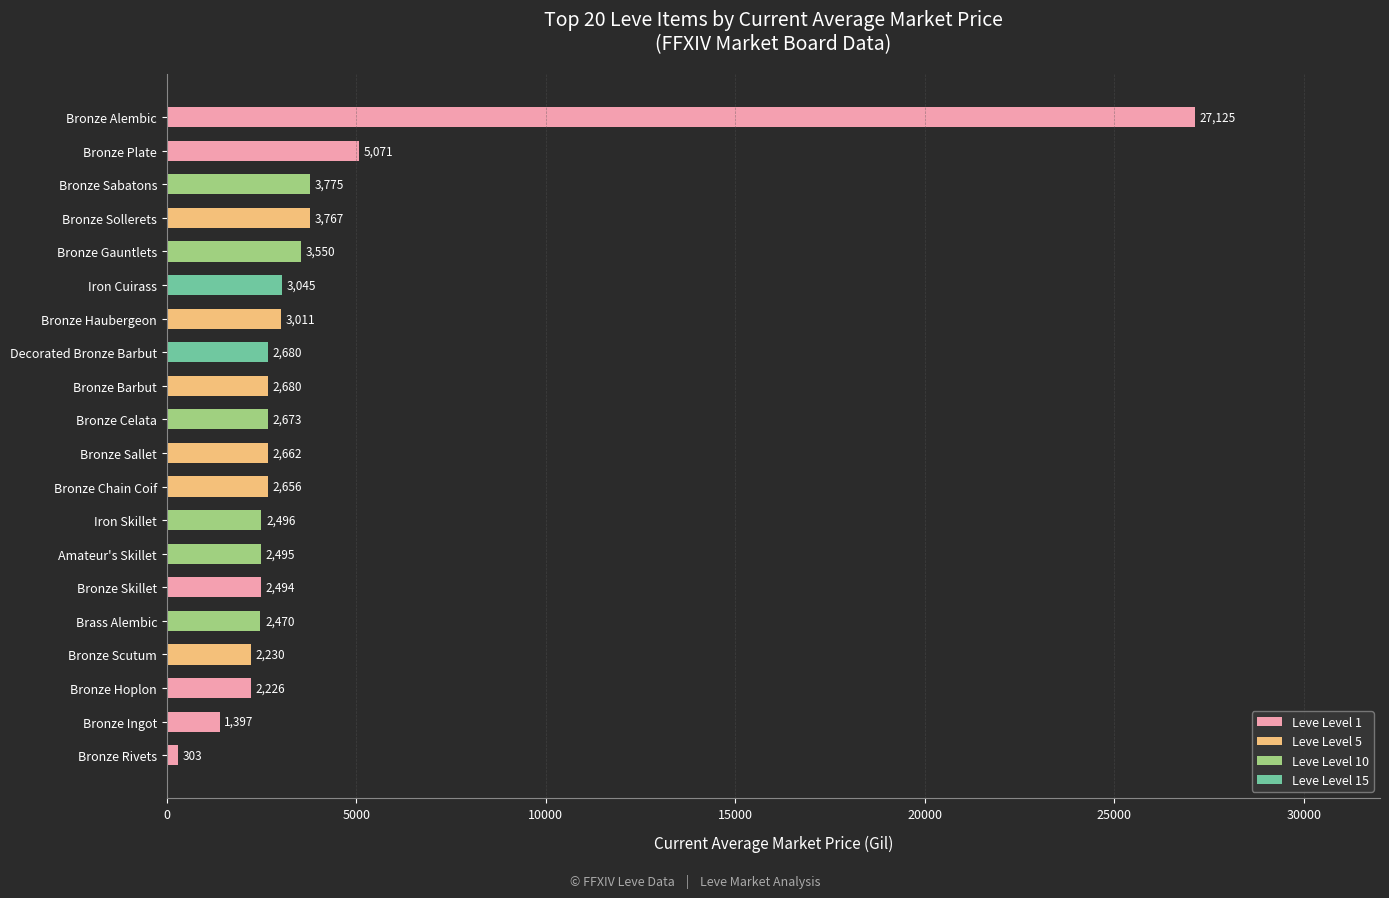

How many bars are there in total?

20